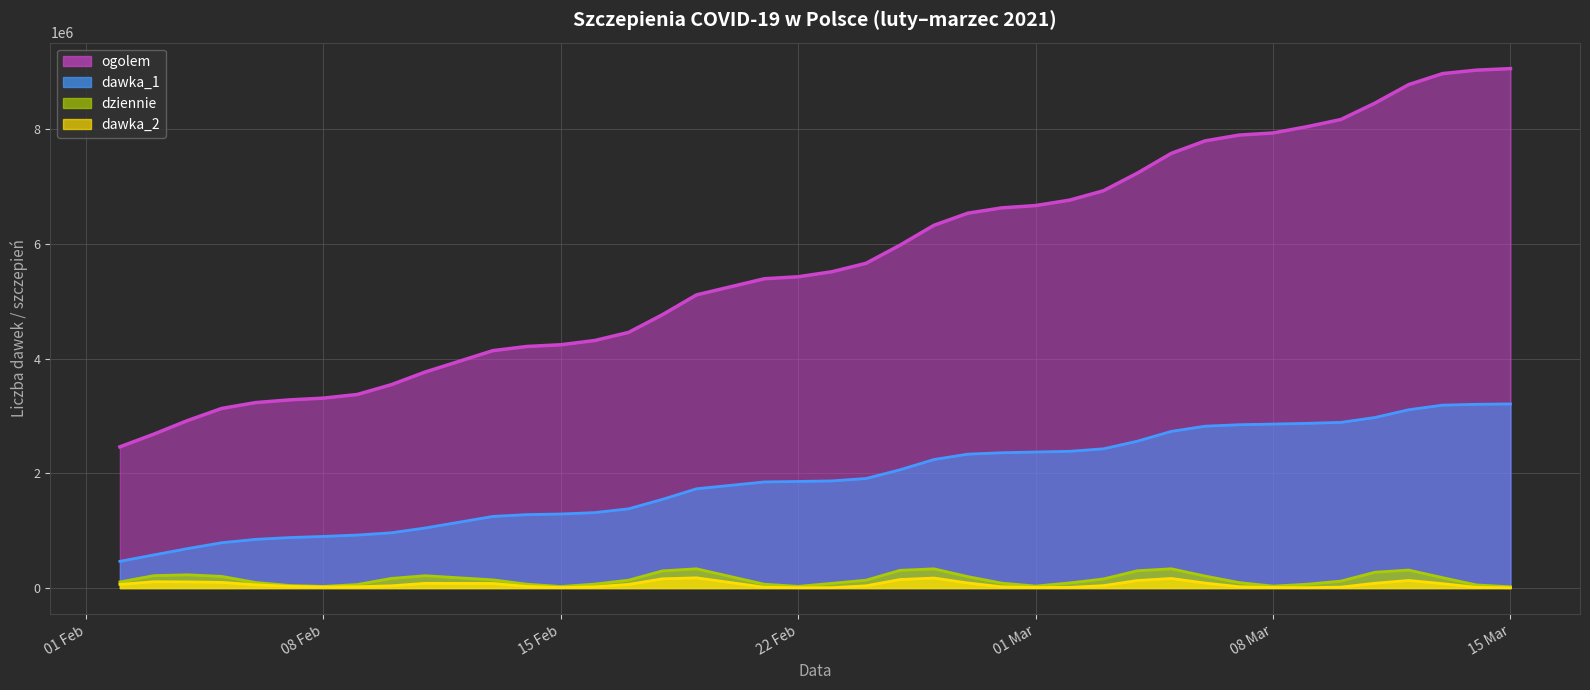

True or false: ogolem and dawka_1 cross at least once.

False